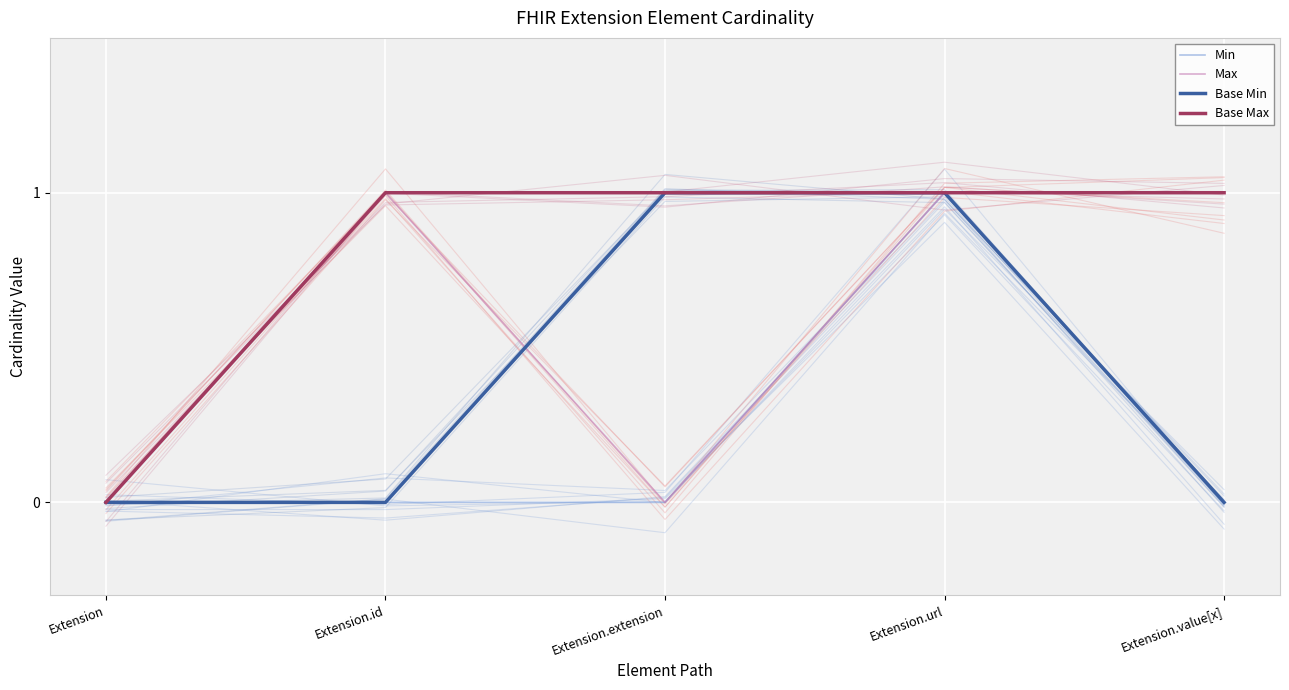

At which label is Max closest to 0?

Extension